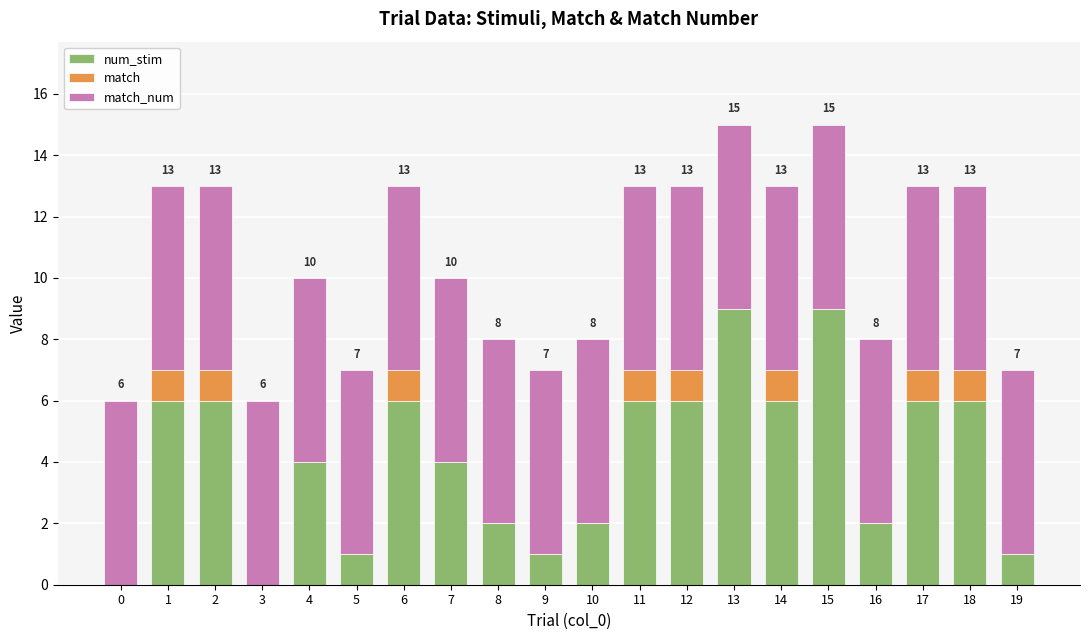

How many distinct data groups are displayed?

3